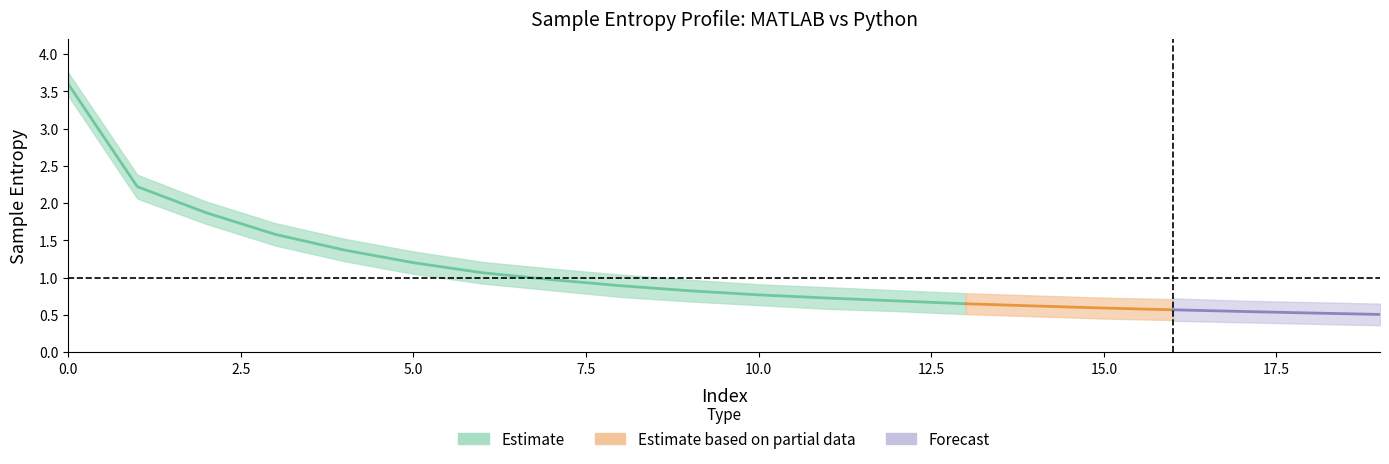

True or false: mat_lower has a value of 0.4 at 17.

True